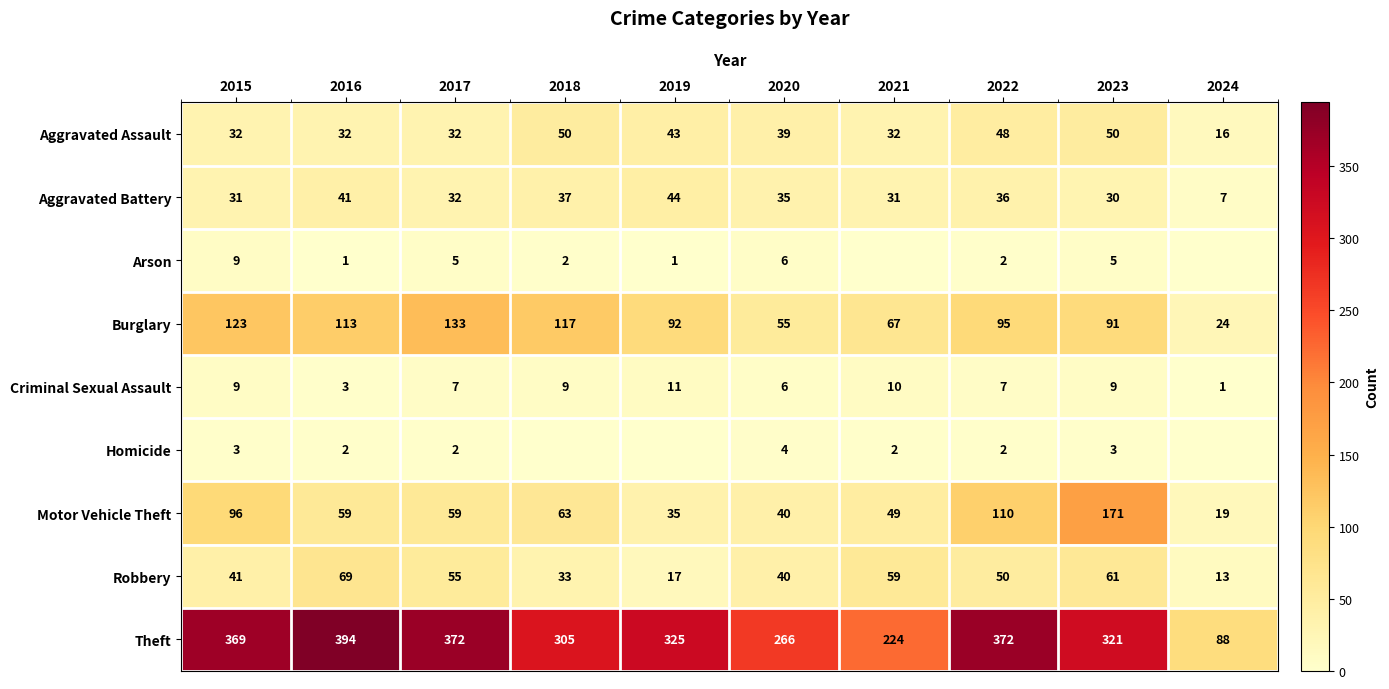

What is the difference between the maximum and minimum values in the Theft series?

306